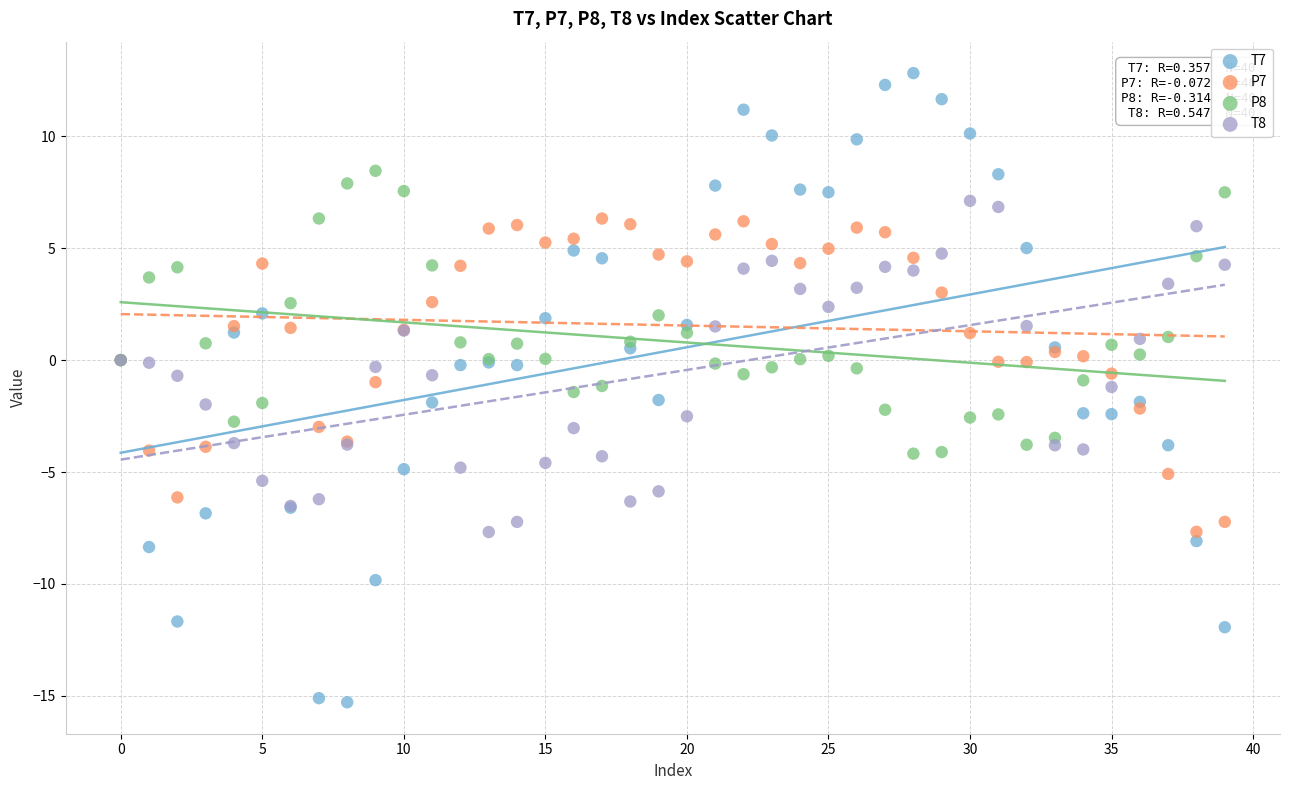

Which series reaches the minimum Y coordinate?

T7